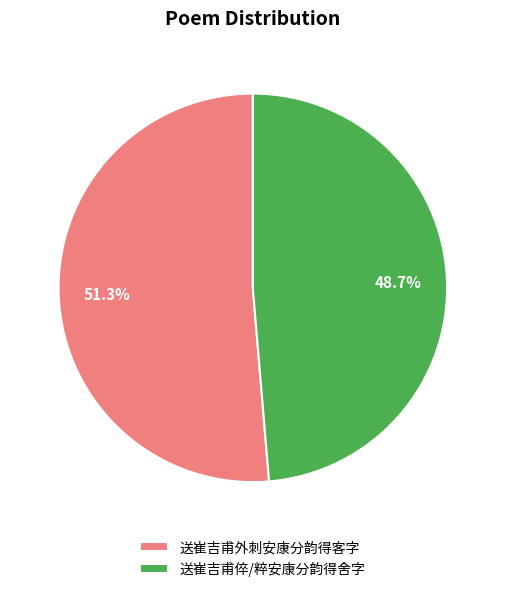

Do 送崔吉甫外刺安康分韵得客字 and 送崔吉甫倅/粹安康分韵得舍字 together represent more than half of the pie?

Yes